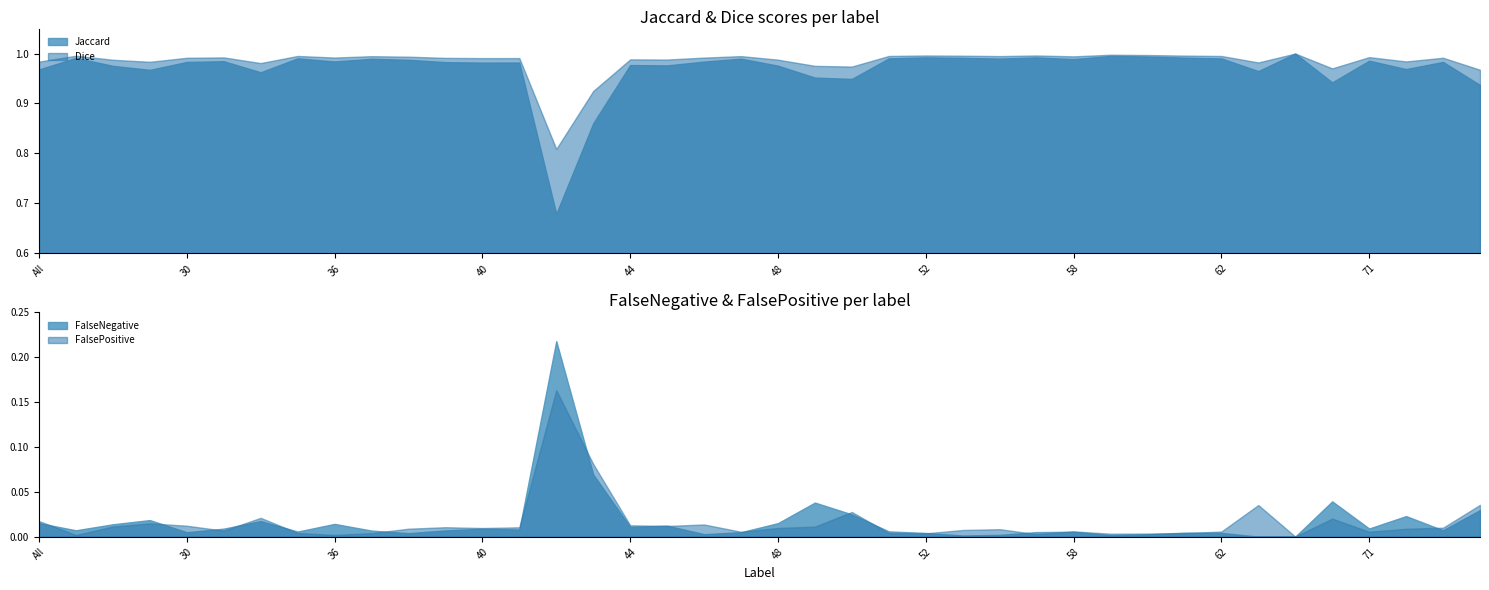

Which category has the highest value in the FalsePositive series?

42